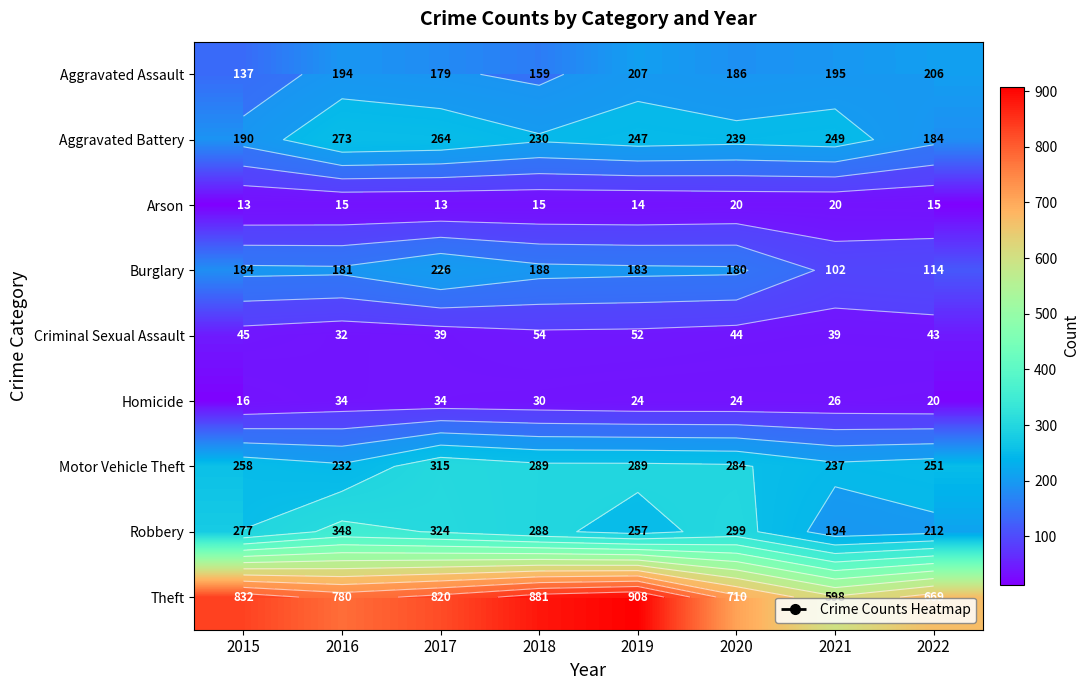

At which category does the chart reach its peak across all series?

2019